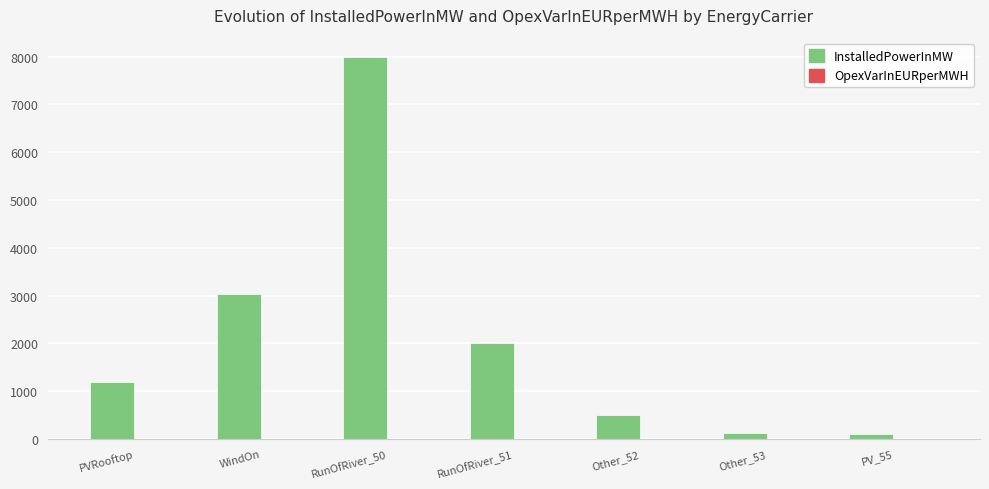

The InstalledPowerInMW series shows 4437.6 at WindOn. True or false?

False